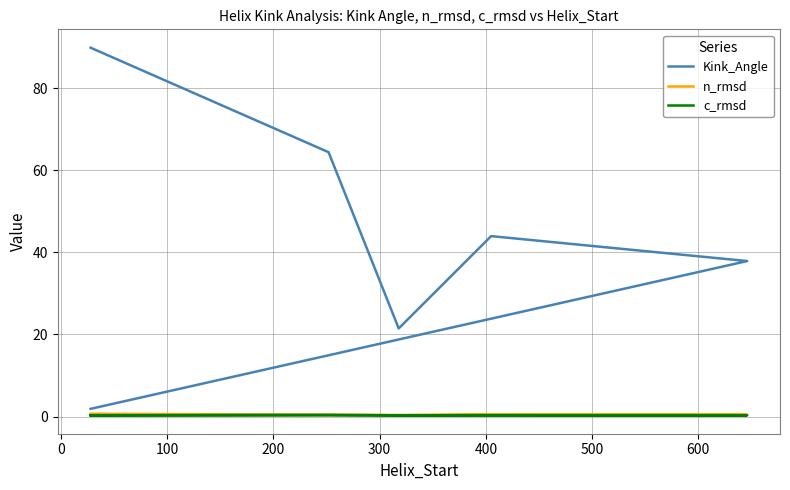

How many values in the Kink_Angle series exceed 21?

5